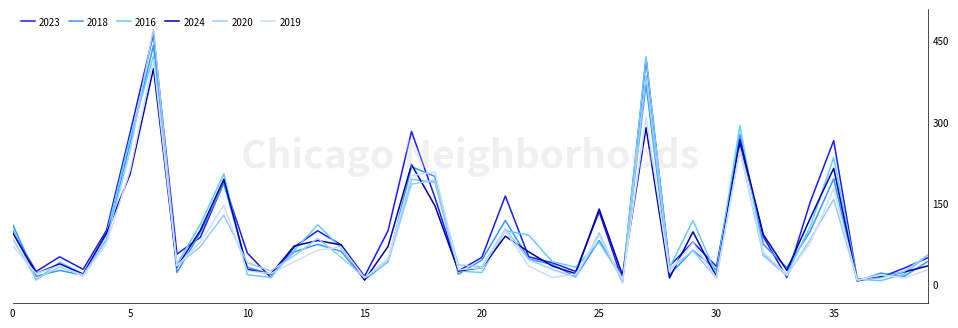

What is the maximum value for 2020?

470